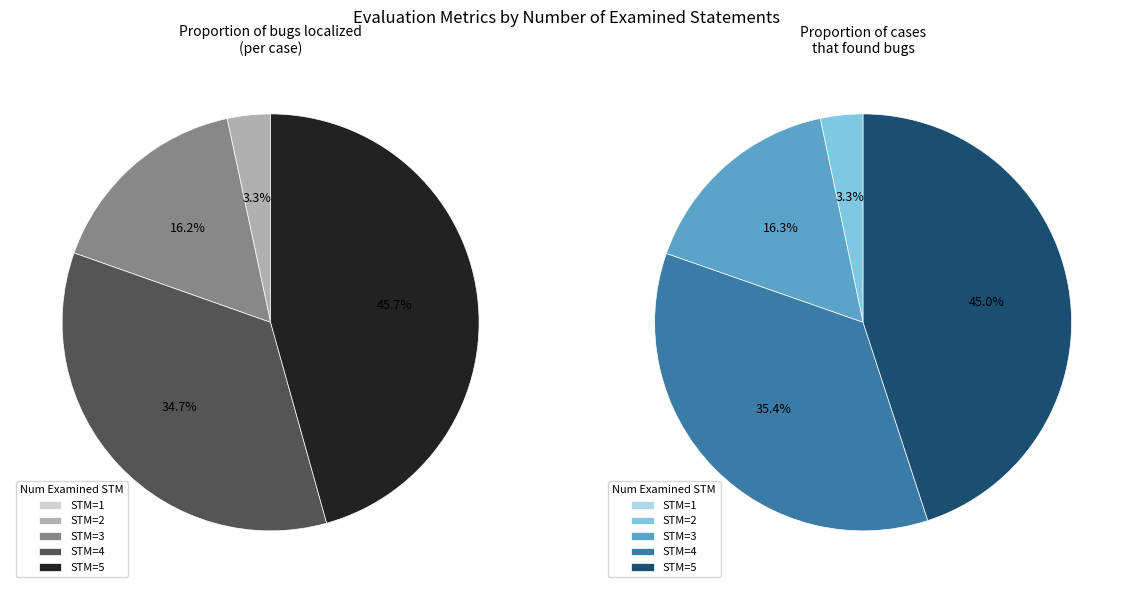

Count the number of slices in the pie.

5